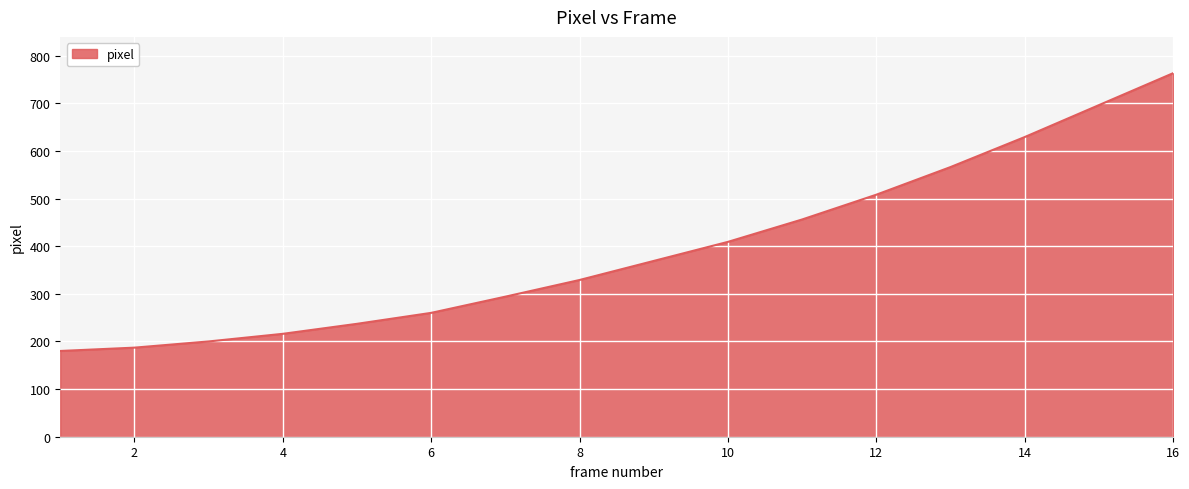

What is the minimum value shown in the chart?

180